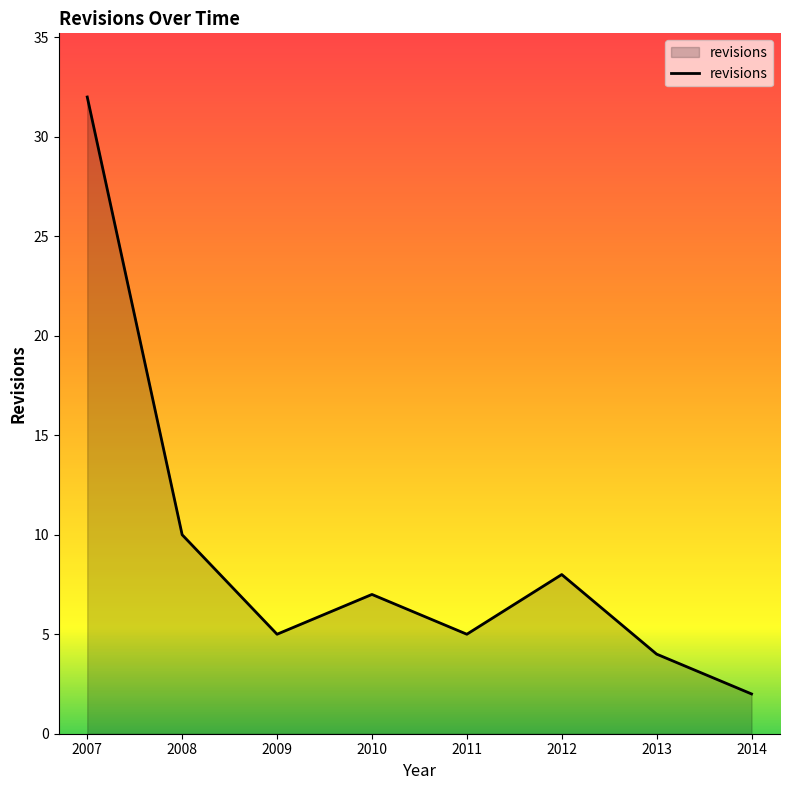

What is the sum of all values?

73